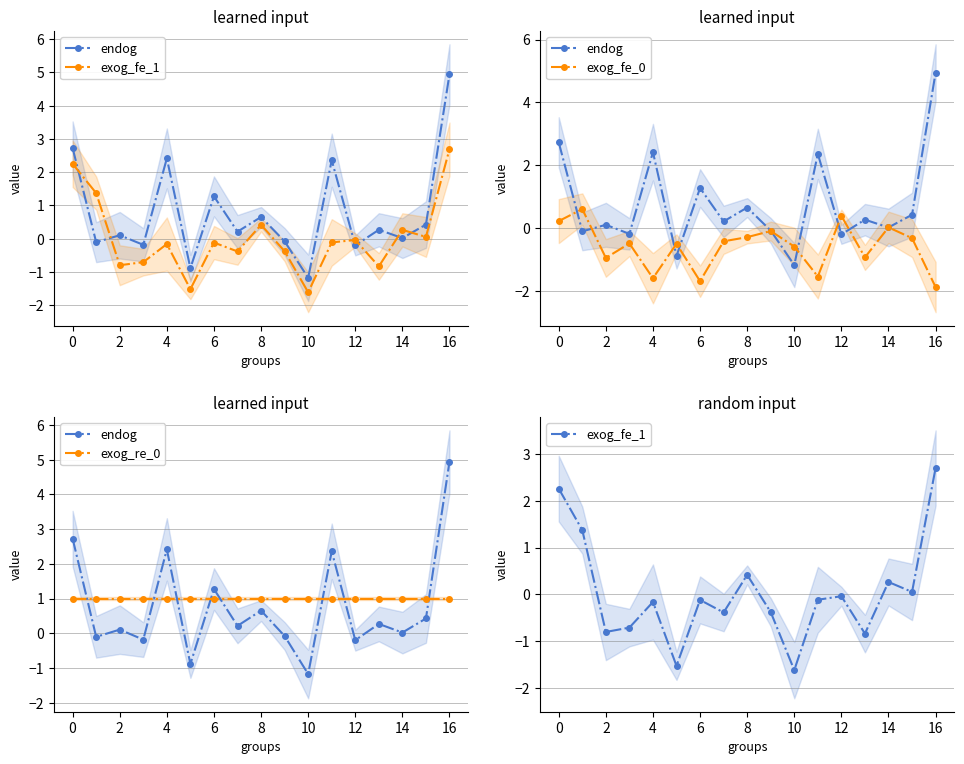

Which series has the largest total across all categories?

exog_re_0